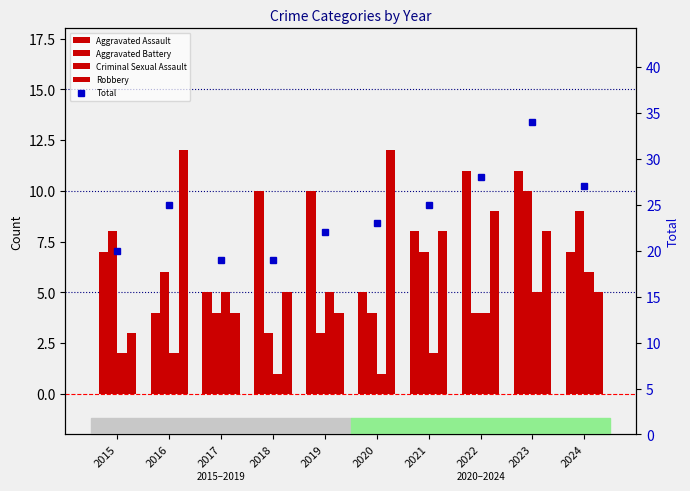

What value does the Robbery series have at 2022?

9